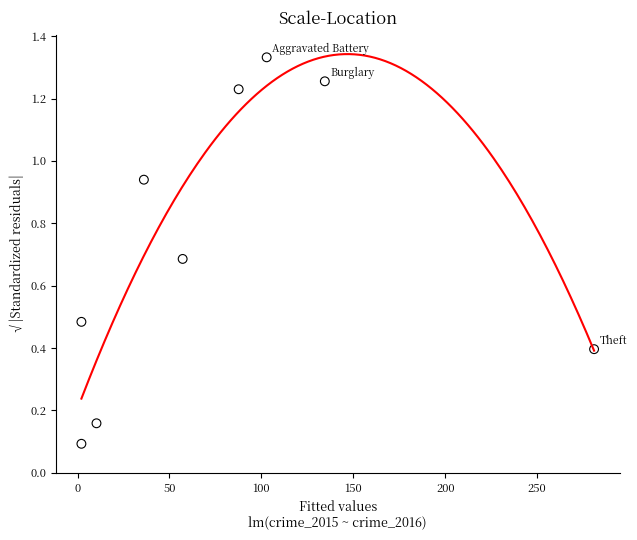

What is the range of X values (max minus min)?

279.0